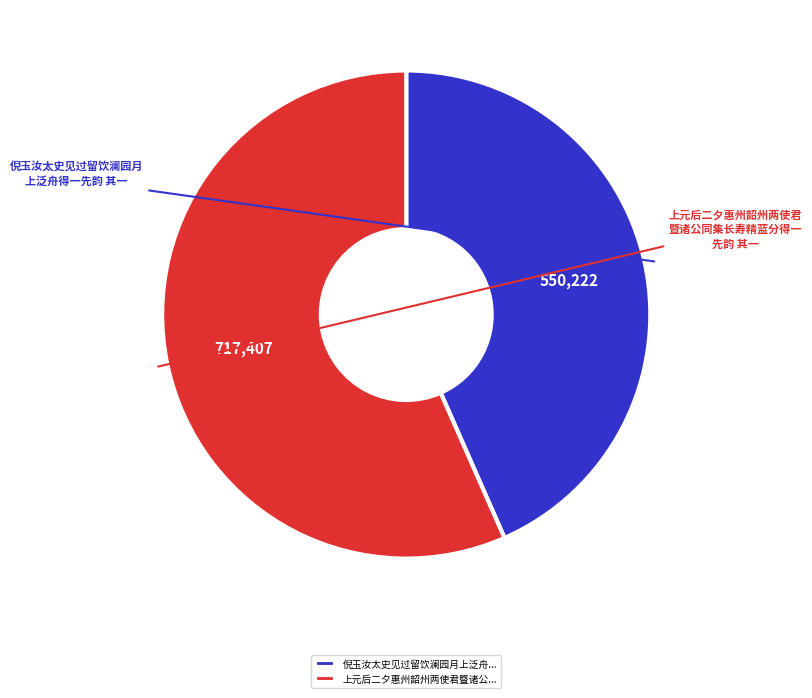

How many slices are in this pie chart?

2